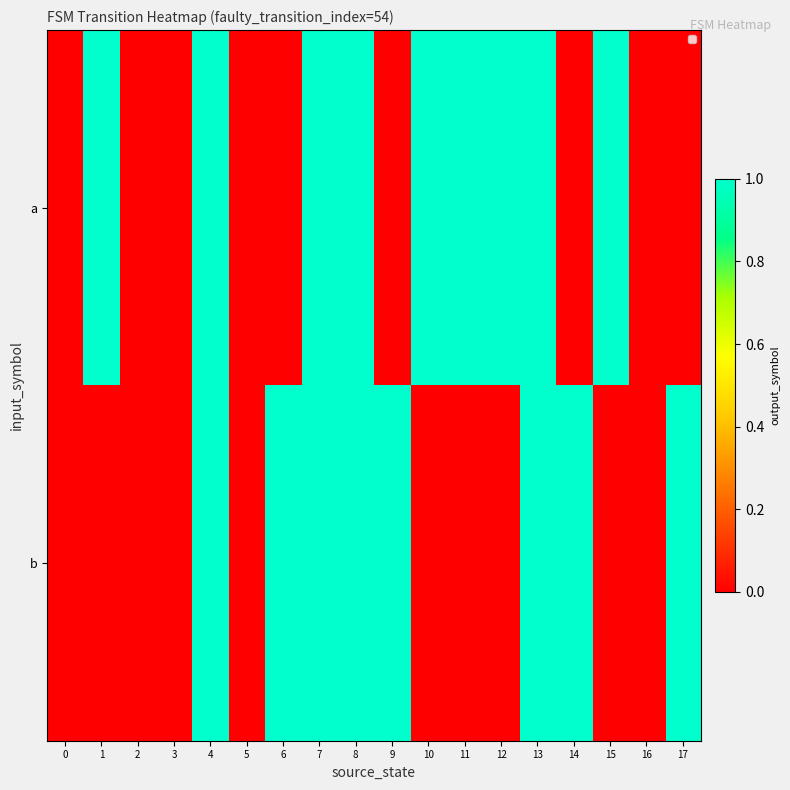

Reading left to right, list all the values displayed in this chart.

row_0: 0=0	1=1	2=0	3=0	4=1	5=0	6=0	7=1	8=1	9=0	10=1	11=1	12=1	13=1	14=0	15=1	16=0	17=0
row_1: 0=0	1=0	2=0	3=0	4=1	5=0	6=1	7=1	8=1	9=1	10=0	11=0	12=0	13=1	14=1	15=0	16=0	17=1